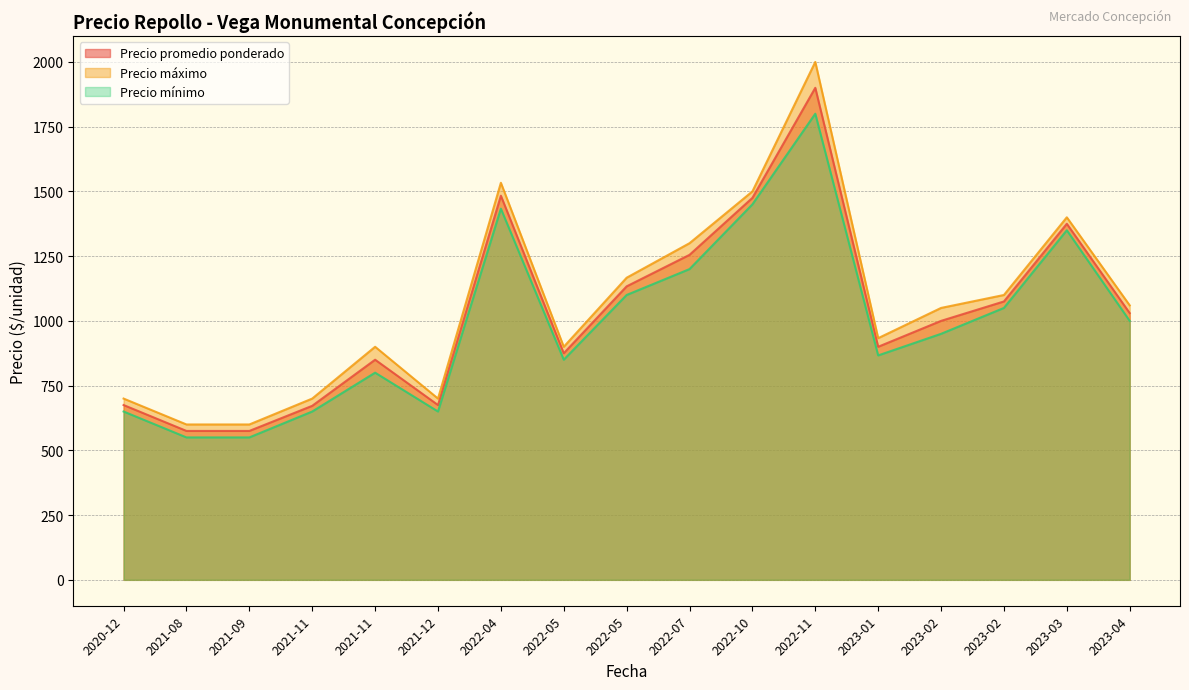

What are all the series names shown in the legend?

Precio promedio ponderado, Precio máximo, Precio mínimo